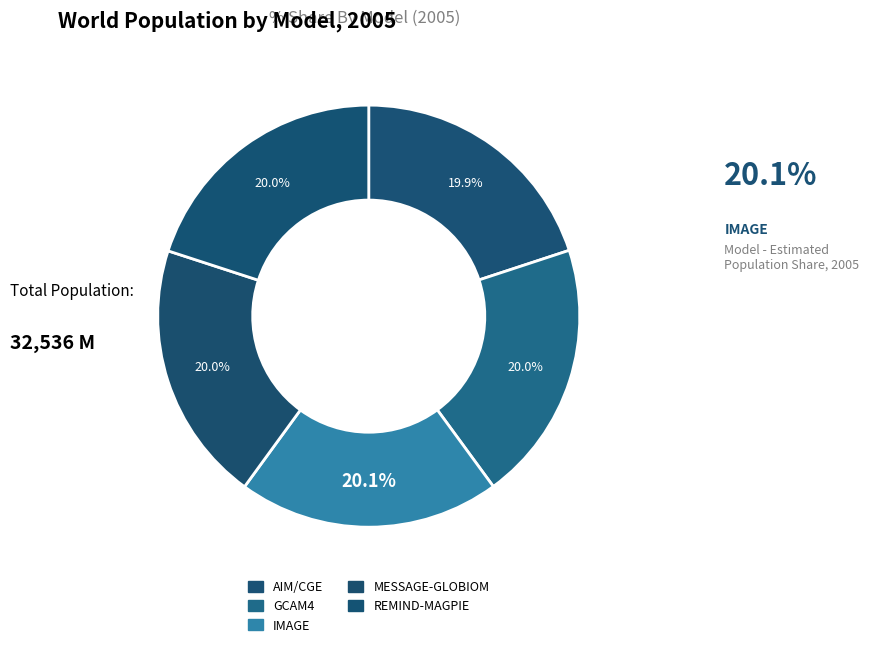

How many slices are in this pie chart?

5